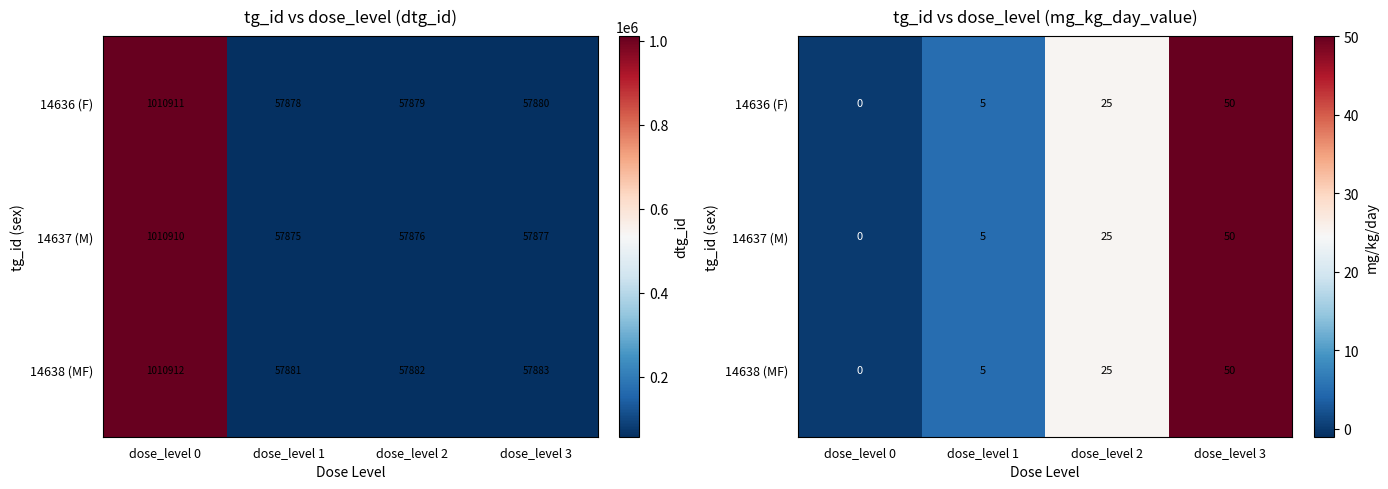

How many values in 14638 (MF) are above zero?

3